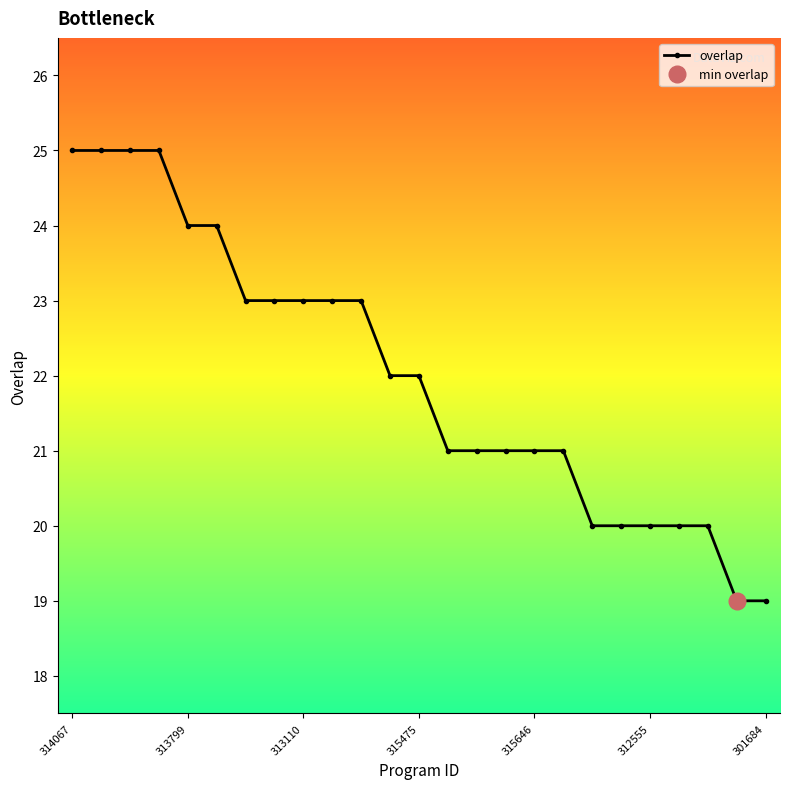

Which category has the highest value across all series?

314067